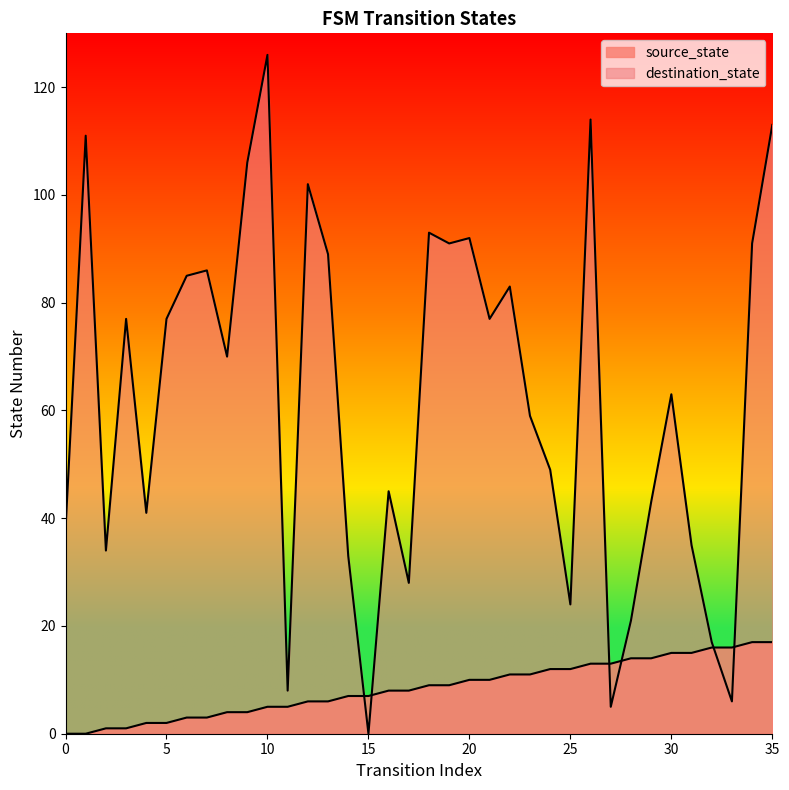

Reading left to right, transcribe all the data shown in this chart.

source_state: 0=0	1=0	2=1	3=1	4=2	5=2	6=3	7=3	8=4	9=4	10=5	11=5	12=6	13=6	14=7	15=7	16=8	17=8	18=9	19=9	20=10	21=10	22=11	23=11	24=12	25=12	26=13	27=13	28=14	29=14	30=15	31=15	32=16	33=16	34=17	35=17
destination_state: 0=38	1=111	2=34	3=77	4=41	5=77	6=85	7=86	8=70	9=106	10=126	11=8	12=102	13=89	14=33	15=0	16=45	17=28	18=93	19=91	20=92	21=77	22=83	23=59	24=49	25=24	26=114	27=5	28=21	29=43	30=63	31=35	32=17	33=6	34=91	35=113